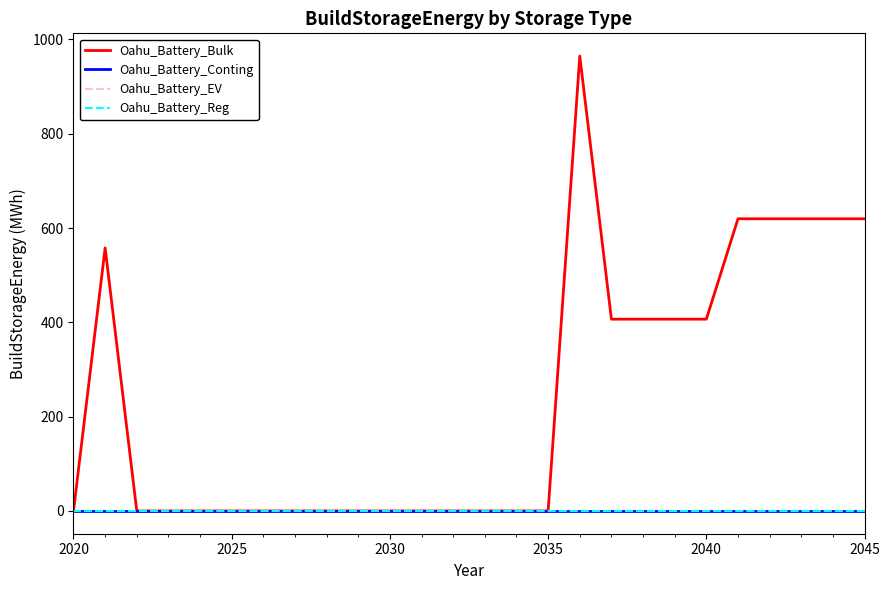

True or false: Oahu_Battery_Conting and Oahu_Battery_Bulk cross at least once.

False